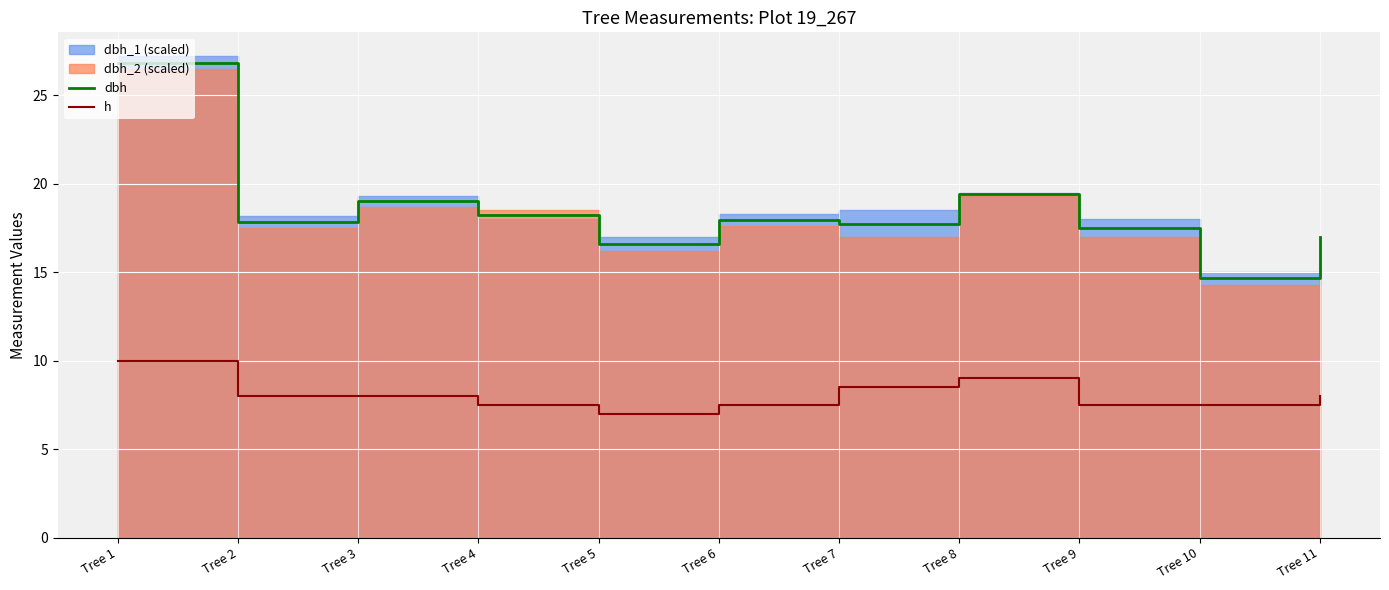

True or false: h and dbh intersect in this chart.

False